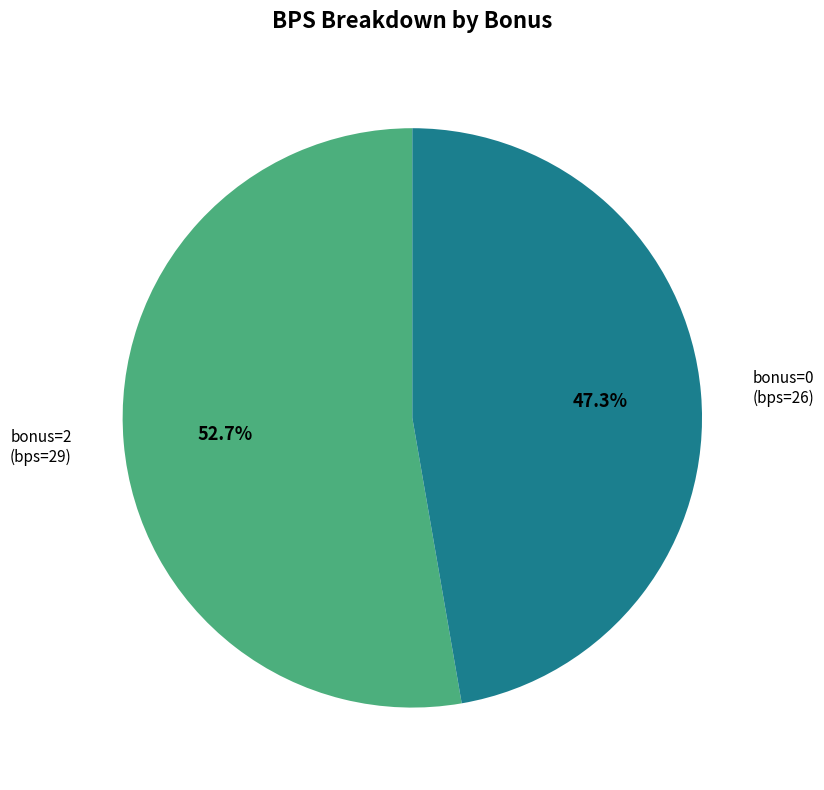

Is there a majority slice in this chart?

Yes